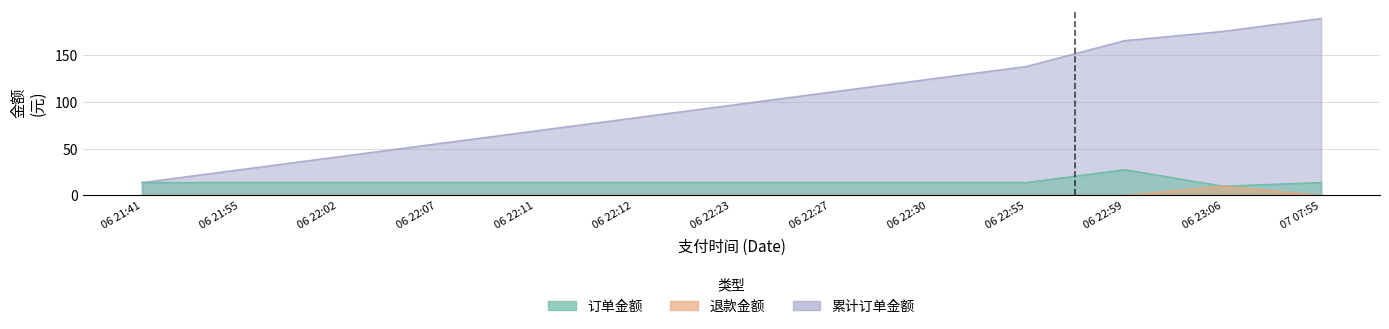

What is the value of the 订单金额 point at the 1st from the left?

13.8